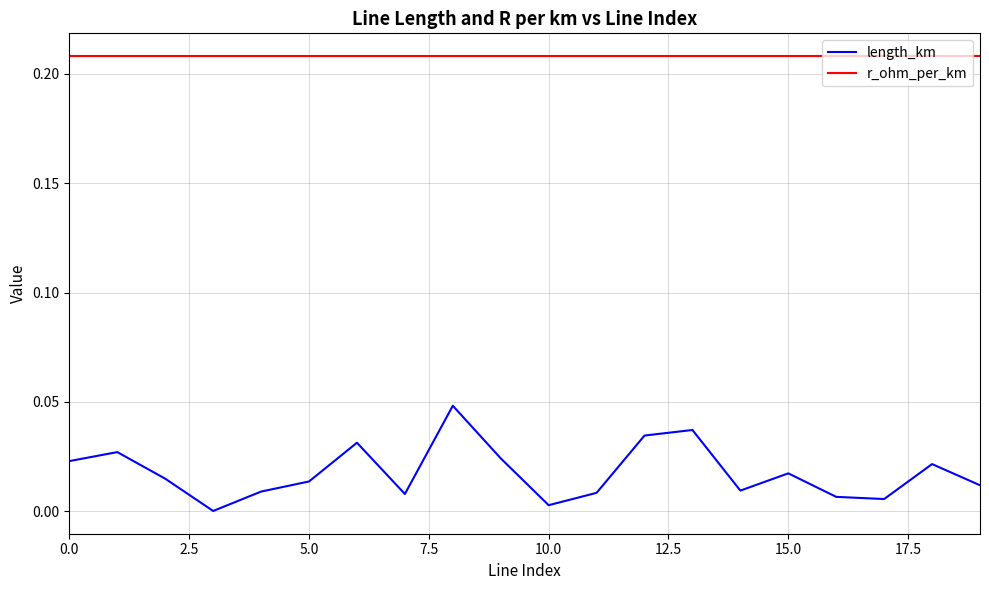

True or false: length_km has more than 2 points higher than both neighbors.

True